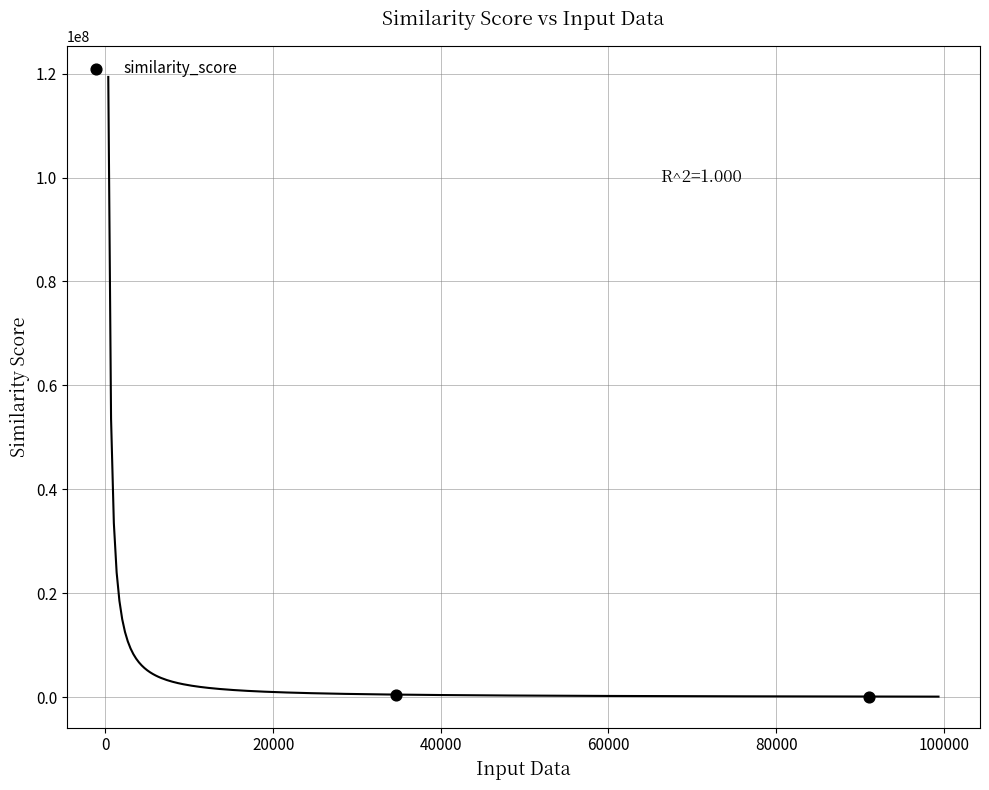

What is the range of X values (max minus min)?

56352